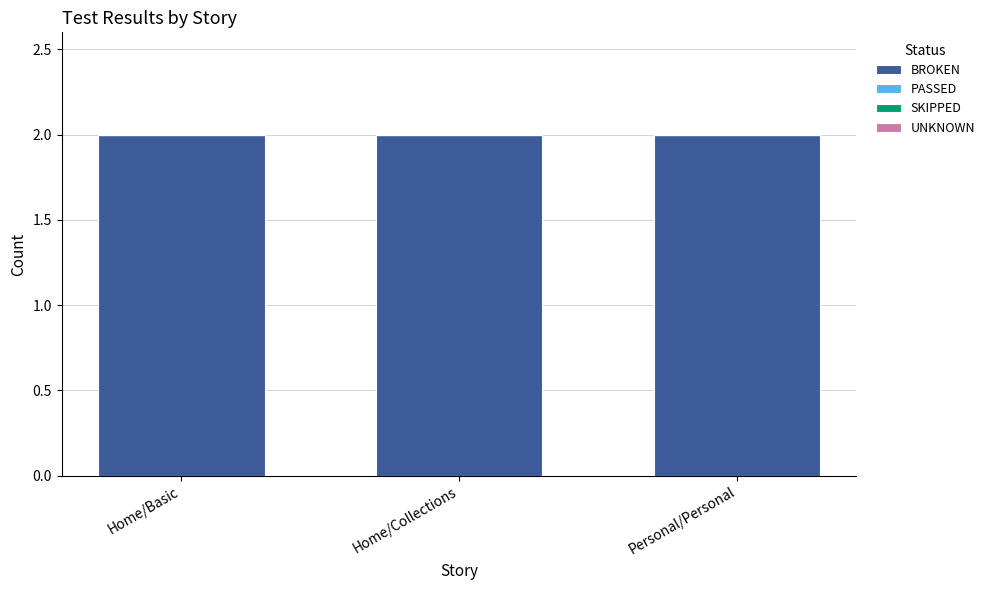

Rank the series by their maximum value, from highest to lowest.

BROKEN, PASSED, SKIPPED, UNKNOWN